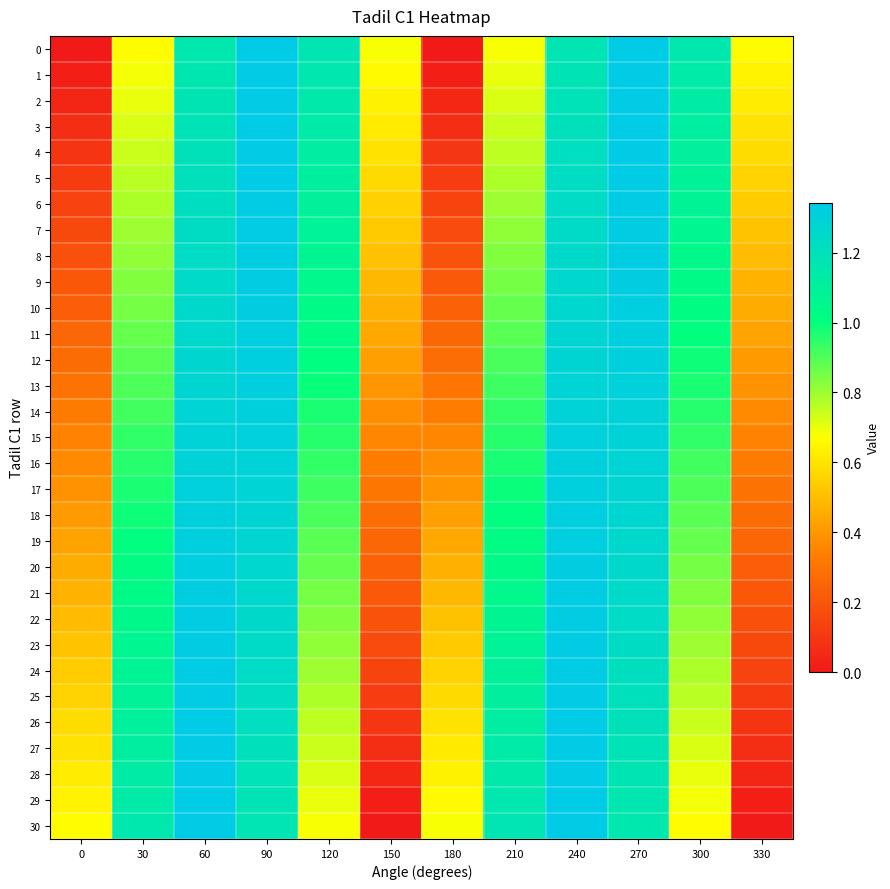

Which has a higher value, 60 or 30?

60